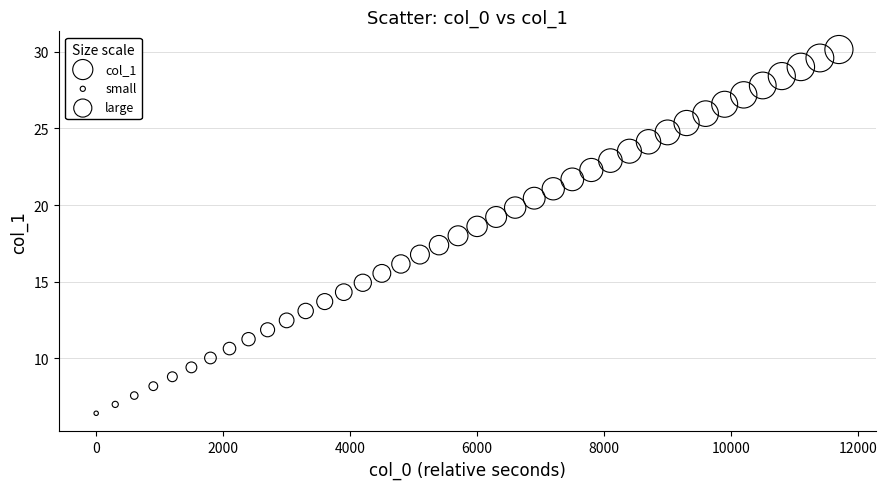

What is the range of Y values (max minus min)?

23.8